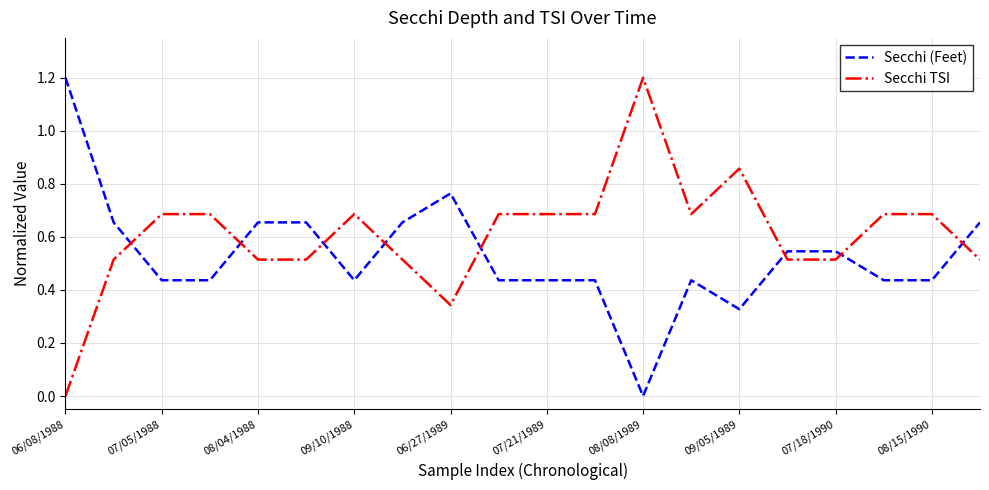

What is the greatest value displayed?

1.2